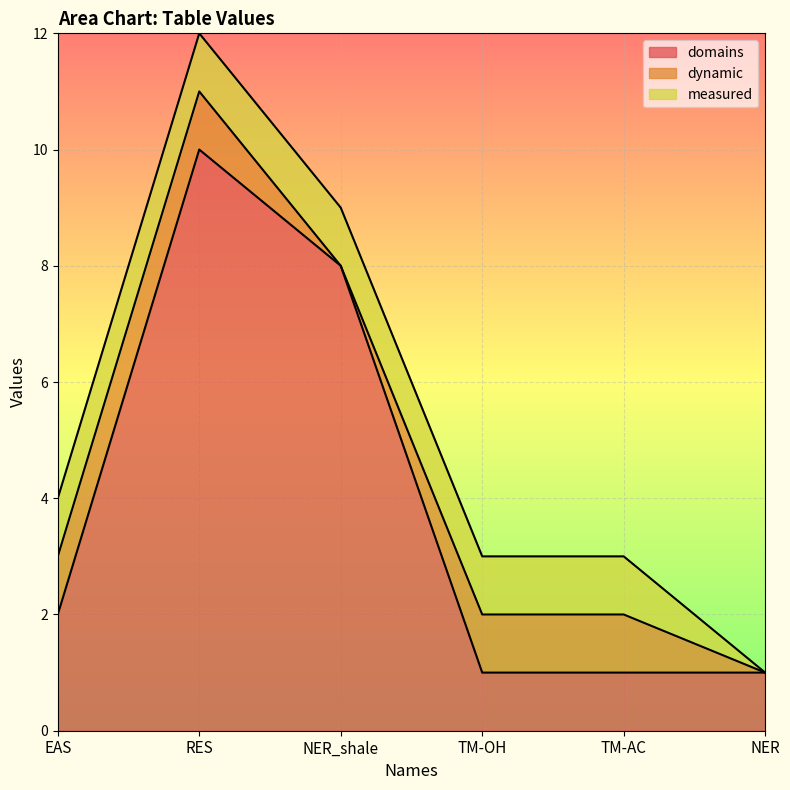

True or false: dynamic has a value of 0 at NER_shale.

True